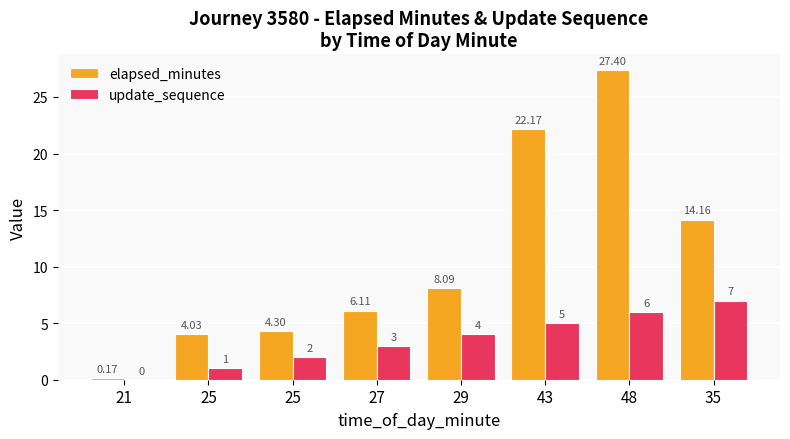

How many categories are shown in the chart?

8